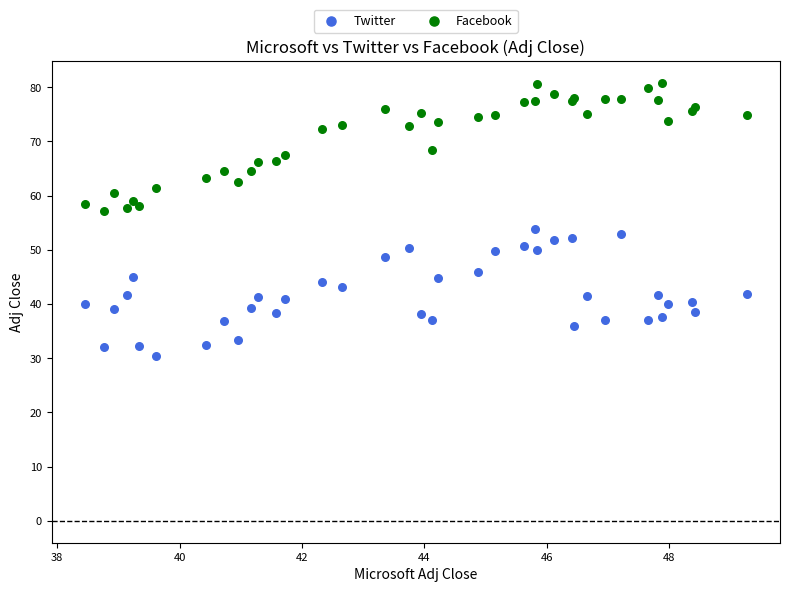

What is the X range (max minus min) for the scatter plot?

10.8